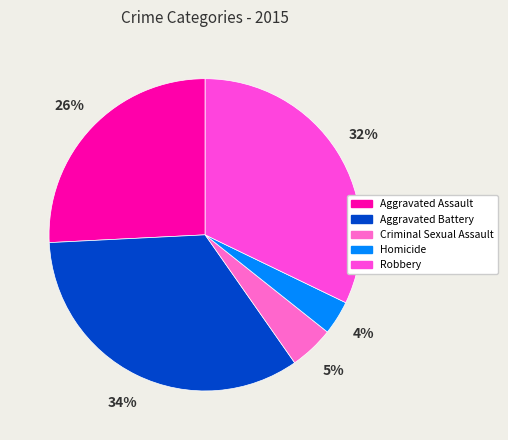

How much of the chart is everything except Aggravated Assault?

74.2%